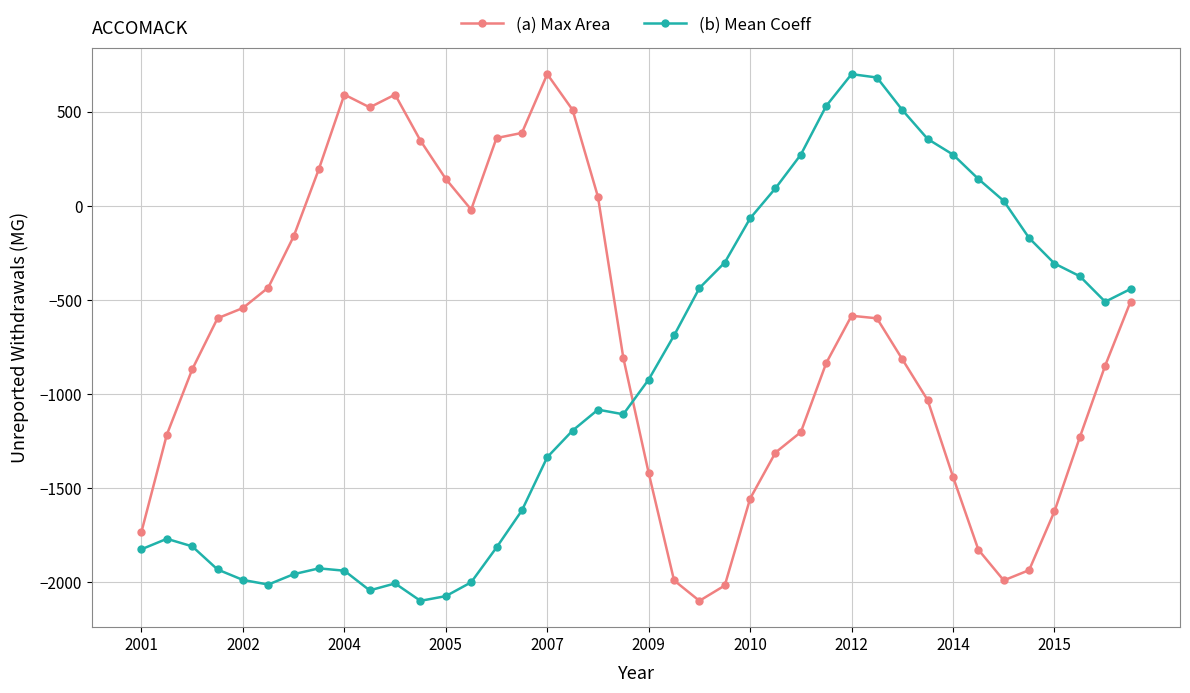

What is the greatest value displayed?

700.0